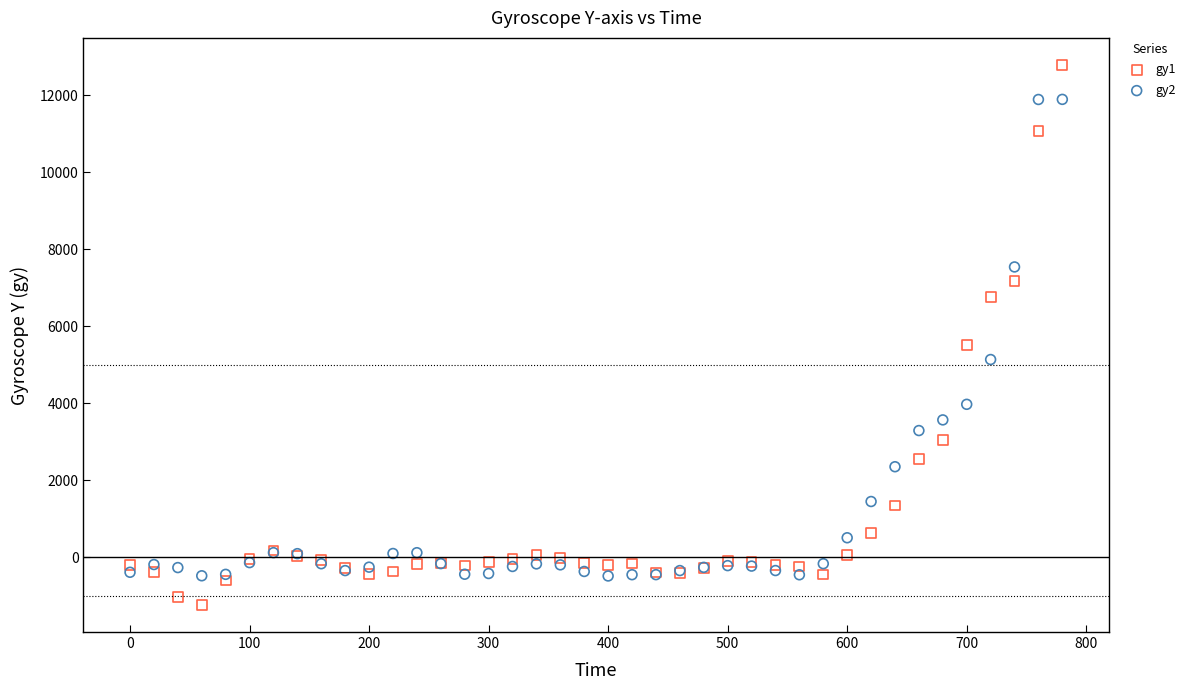

Across all series, what Y value is closest to 5772?

5504